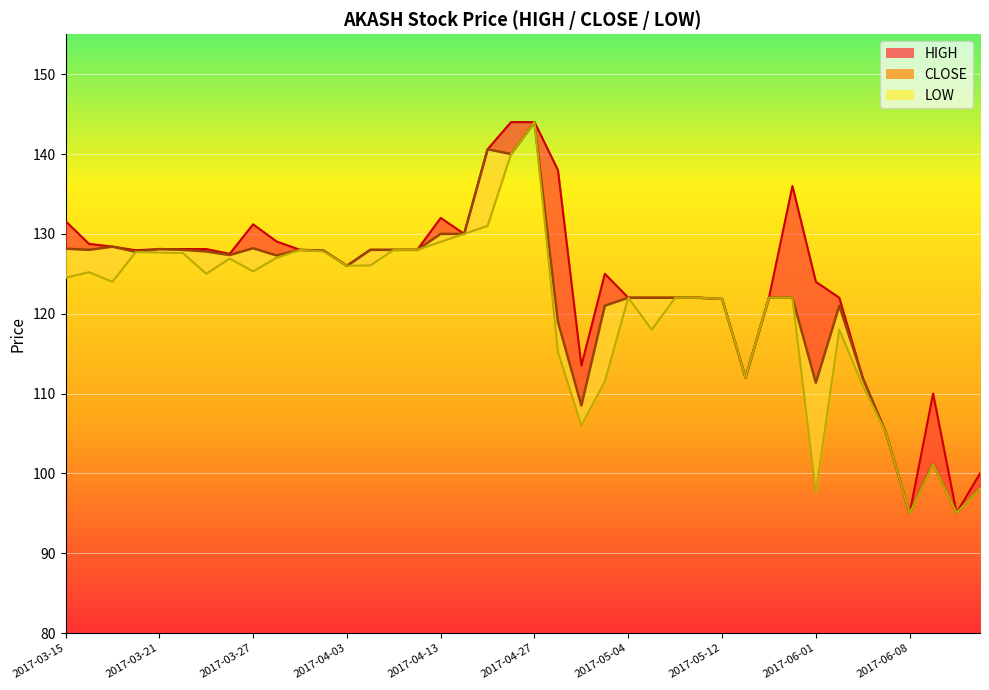

What is the value of the HIGH point at the 12th from the left?

127.9